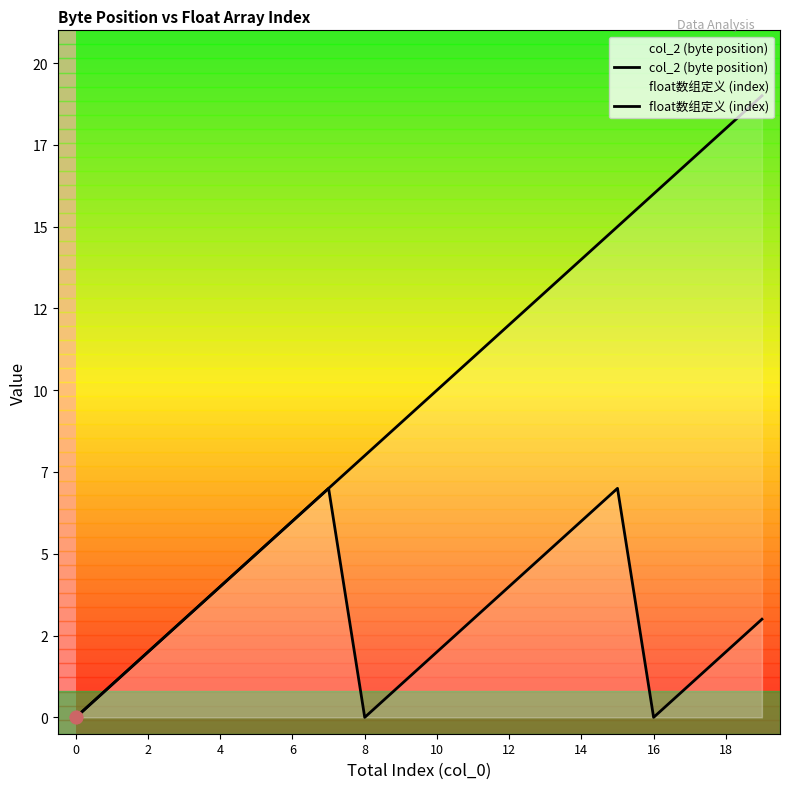

Is the value of float数组定义 (index) at 19 greater than the value of col_2 (byte position) at 13?

Yes